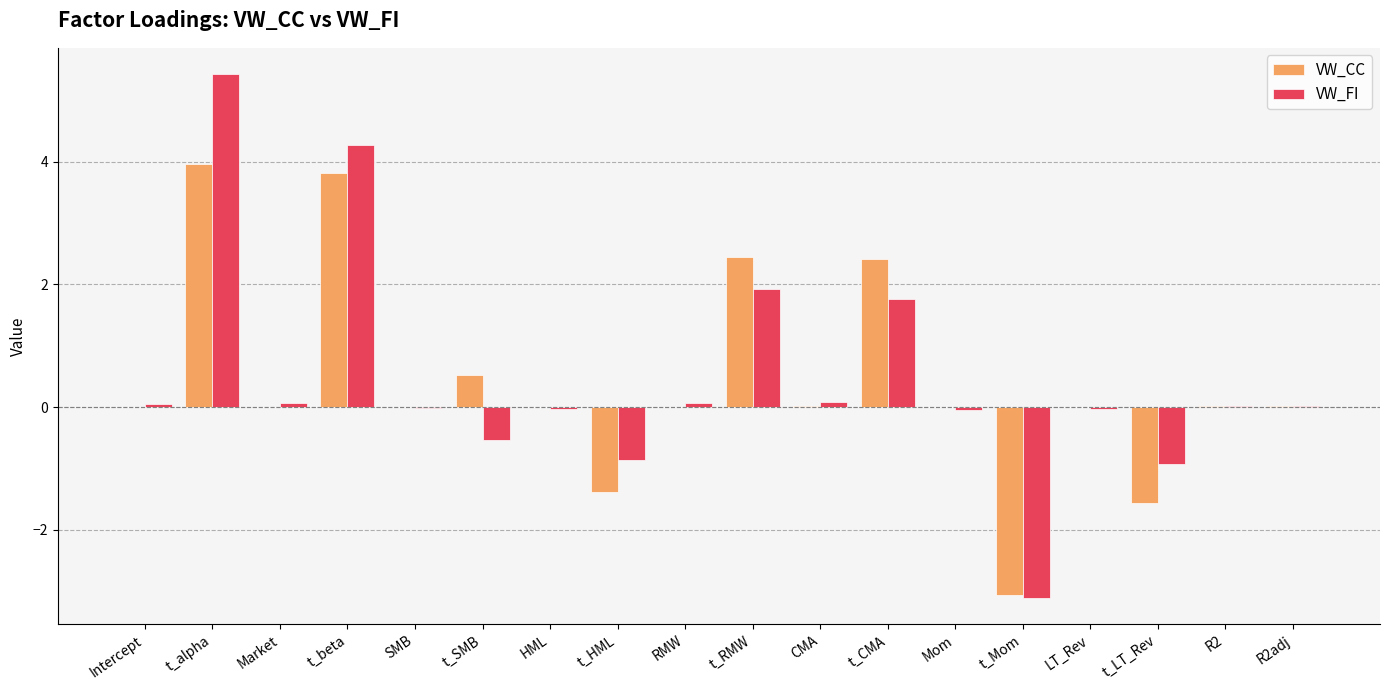

Between LT_Rev and t_LT_Rev, which series saw the biggest shift?

VW_CC